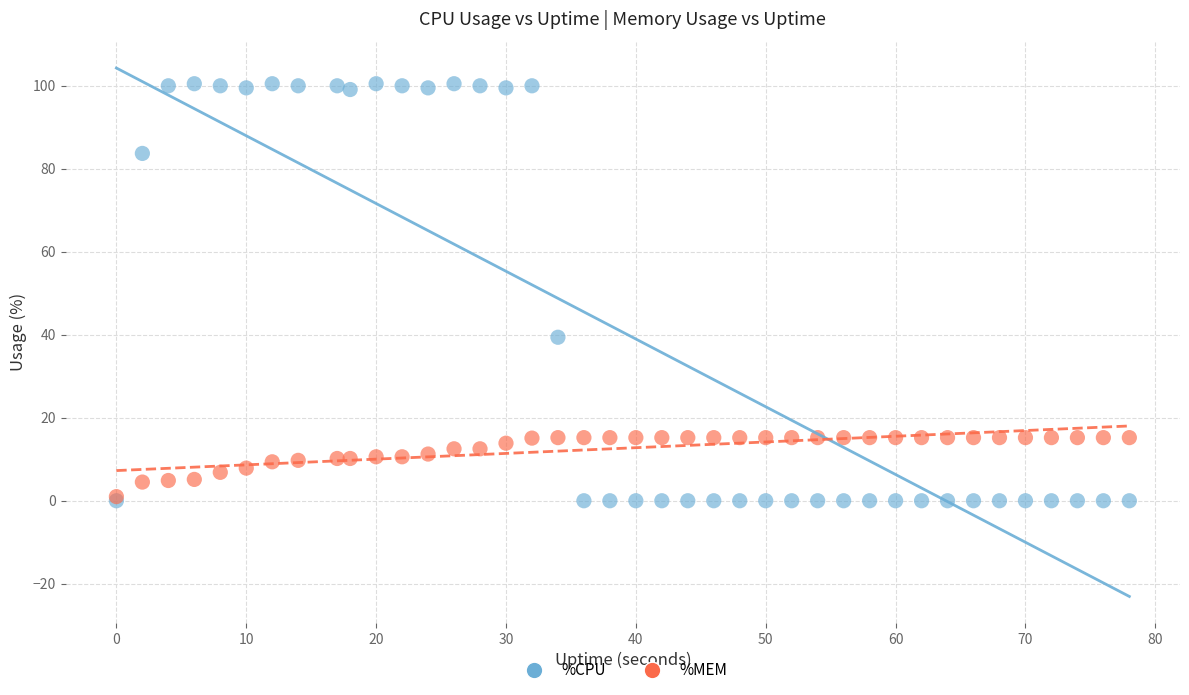

In the %CPU series, what Y value is closest to 50?

39.4